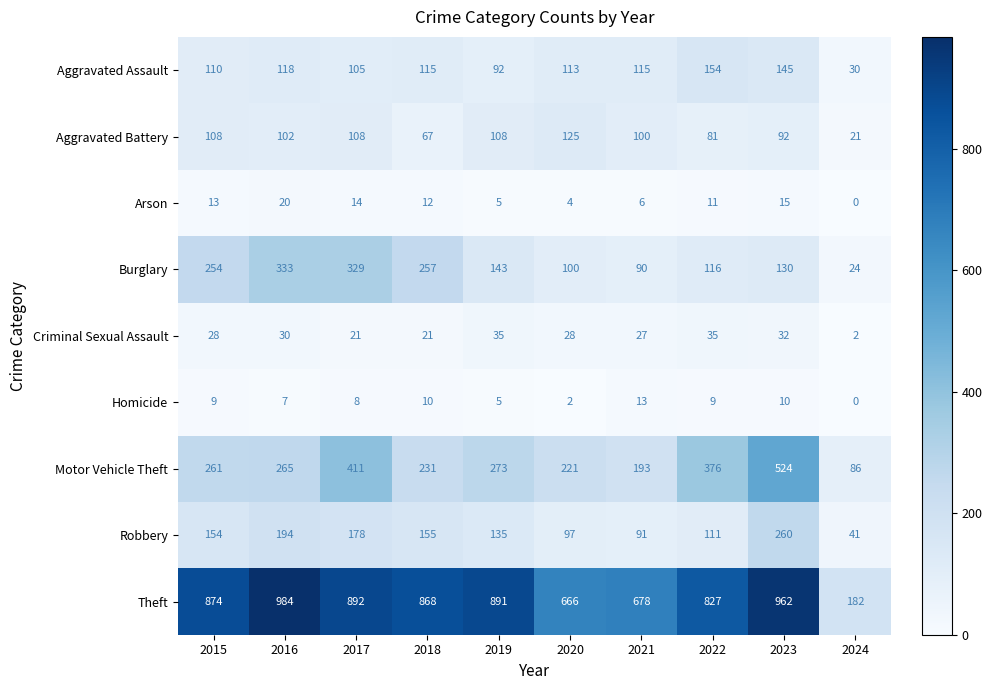

Read the Burglary value at 2019.

143